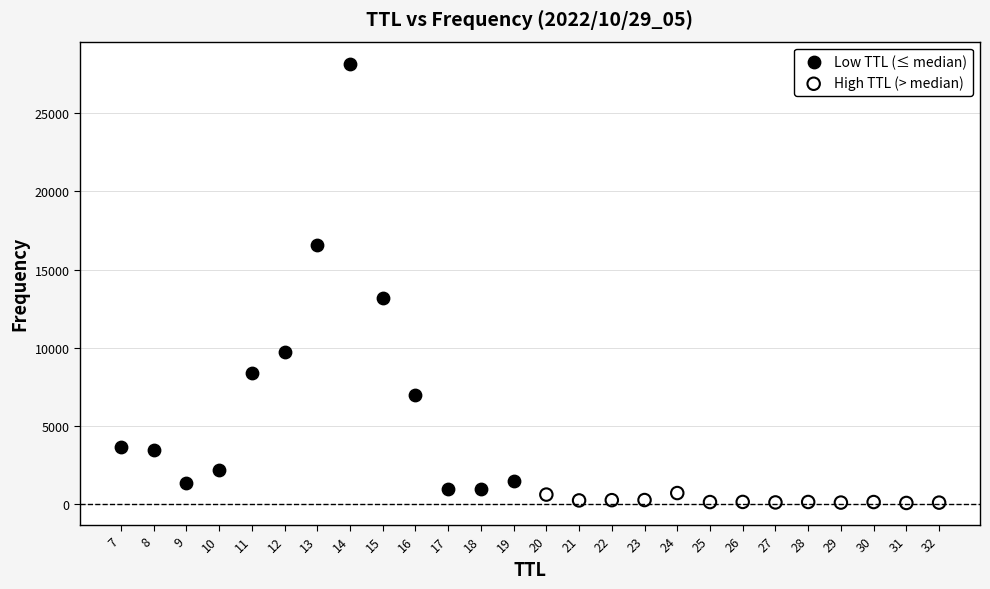

Which series contains the highest Y value?

Low TTL (≤ median)